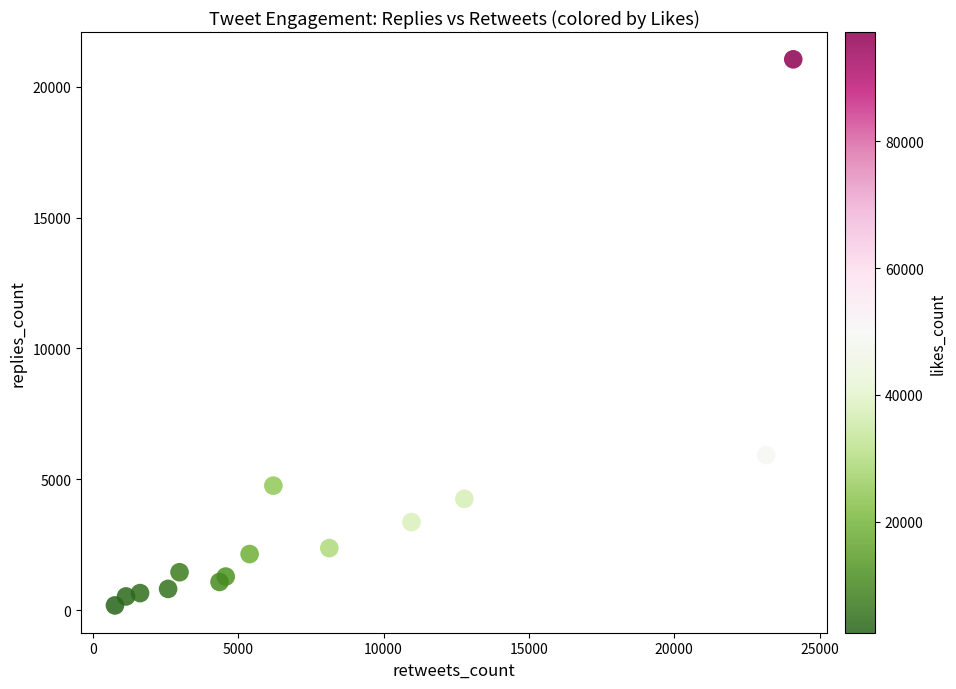

What Y value in the scatter plot is closest to 10616?

5924